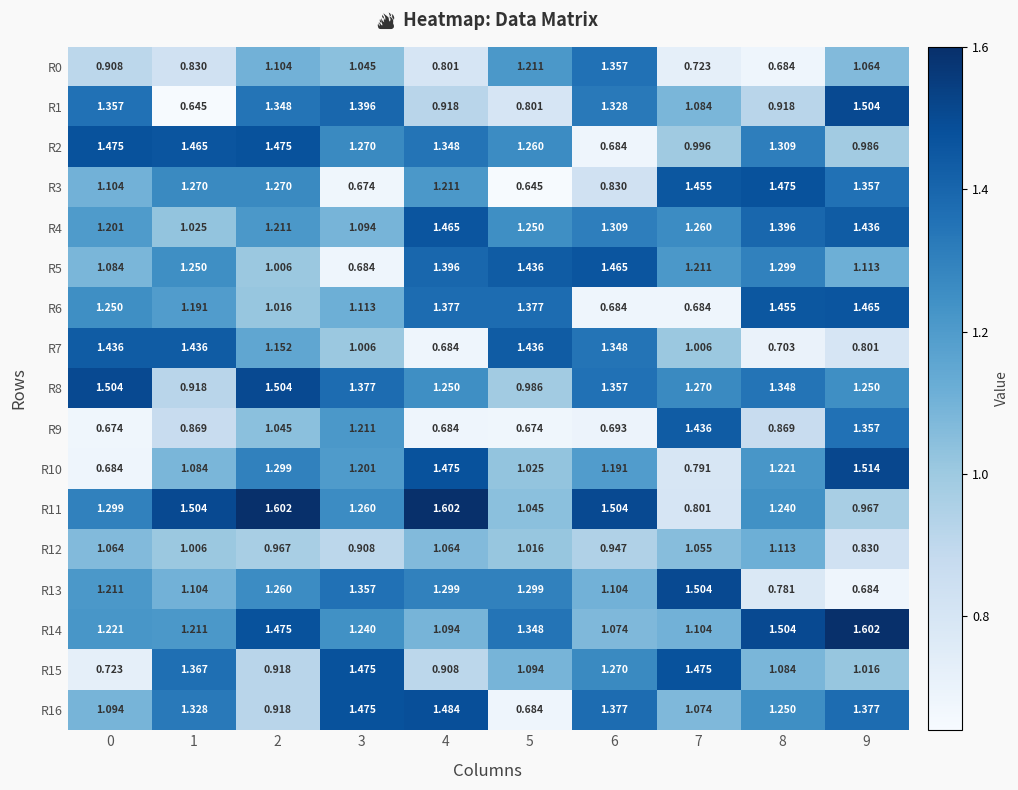

Reading left to right, what are all the values shown in this chart?

R0: 0=0.9	1=0.8	2=1.1	3=1.0	4=0.8	5=1.2	6=1.4	7=0.7	8=0.7	9=1.1
R1: 0=1.4	1=0.6	2=1.3	3=1.4	4=0.9	5=0.8	6=1.3	7=1.1	8=0.9	9=1.5
R2: 0=1.5	1=1.5	2=1.5	3=1.3	4=1.3	5=1.3	6=0.7	7=1.0	8=1.3	9=1.0
R3: 0=1.1	1=1.3	2=1.3	3=0.7	4=1.2	5=0.6	6=0.8	7=1.5	8=1.5	9=1.4
R4: 0=1.2	1=1.0	2=1.2	3=1.1	4=1.5	5=1.2	6=1.3	7=1.3	8=1.4	9=1.4
R5: 0=1.1	1=1.2	2=1.0	3=0.7	4=1.4	5=1.4	6=1.5	7=1.2	8=1.3	9=1.1
R6: 0=1.2	1=1.2	2=1.0	3=1.1	4=1.4	5=1.4	6=0.7	7=0.7	8=1.5	9=1.5
R7: 0=1.4	1=1.4	2=1.2	3=1.0	4=0.7	5=1.4	6=1.3	7=1.0	8=0.7	9=0.8
R8: 0=1.5	1=0.9	2=1.5	3=1.4	4=1.2	5=1.0	6=1.4	7=1.3	8=1.3	9=1.2
R9: 0=0.7	1=0.9	2=1.0	3=1.2	4=0.7	5=0.7	6=0.7	7=1.4	8=0.9	9=1.4
R10: 0=0.7	1=1.1	2=1.3	3=1.2	4=1.5	5=1.0	6=1.2	7=0.8	8=1.2	9=1.5
R11: 0=1.3	1=1.5	2=1.6	3=1.3	4=1.6	5=1.0	6=1.5	7=0.8	8=1.2	9=1.0
R12: 0=1.1	1=1.0	2=1.0	3=0.9	4=1.1	5=1.0	6=0.9	7=1.1	8=1.1	9=0.8
R13: 0=1.2	1=1.1	2=1.3	3=1.4	4=1.3	5=1.3	6=1.1	7=1.5	8=0.8	9=0.7
R14: 0=1.2	1=1.2	2=1.5	3=1.2	4=1.1	5=1.3	6=1.1	7=1.1	8=1.5	9=1.6
R15: 0=0.7	1=1.4	2=0.9	3=1.5	4=0.9	5=1.1	6=1.3	7=1.5	8=1.1	9=1.0
R16: 0=1.1	1=1.3	2=0.9	3=1.5	4=1.5	5=0.7	6=1.4	7=1.1	8=1.2	9=1.4